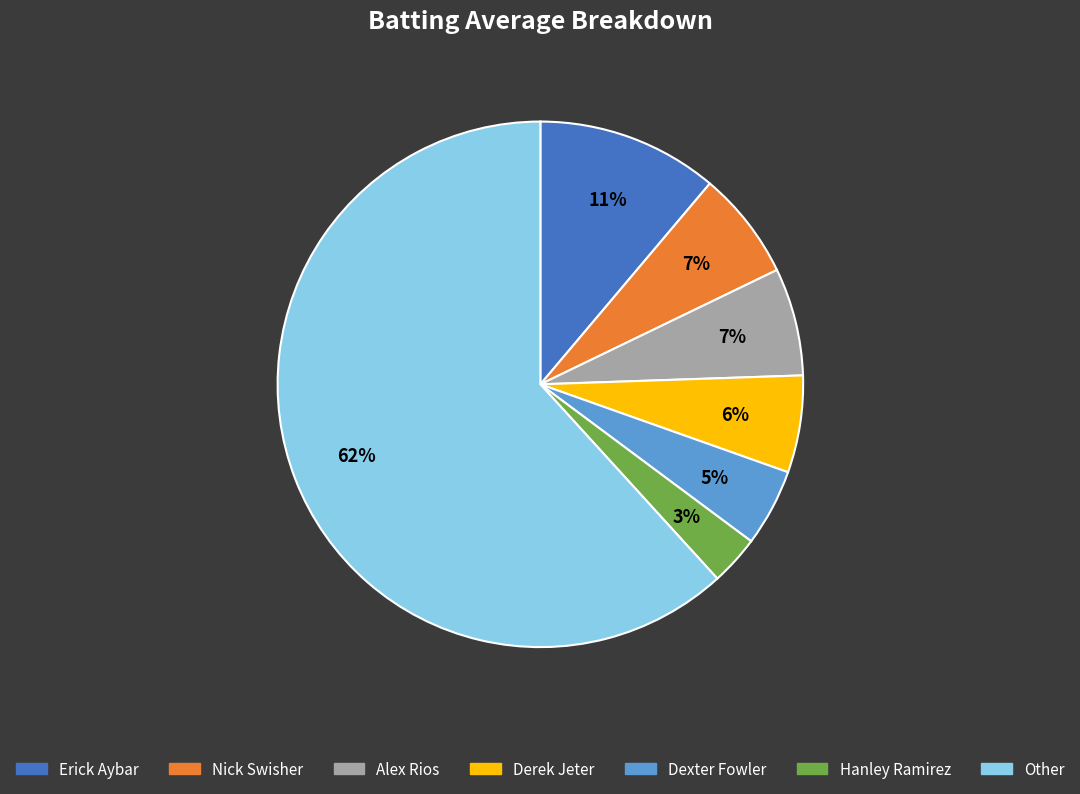

Does any single category account for the majority?

Yes